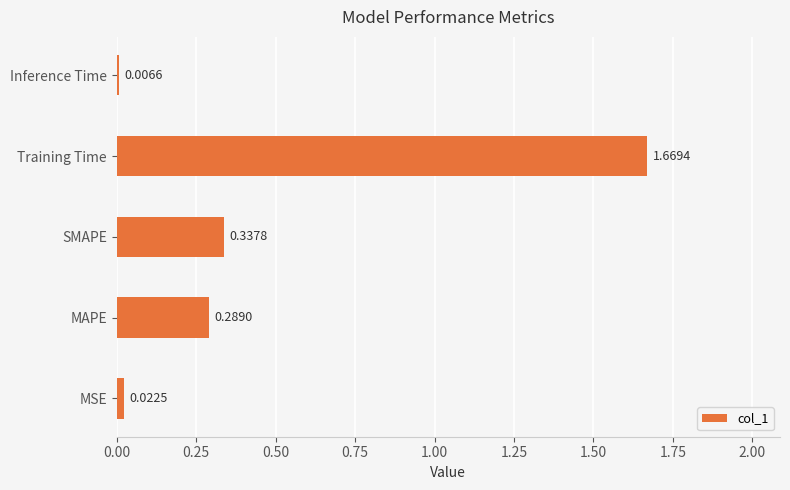

What is the sum of the values at SMAPE and MAPE?

0.6